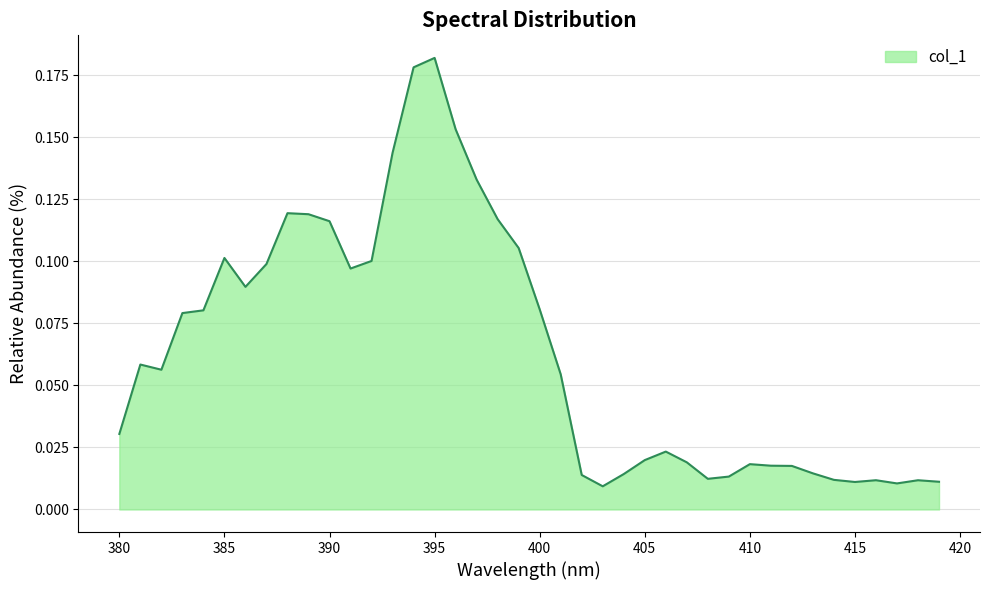

True or false: there are more than 2 points higher than both neighbors.

True